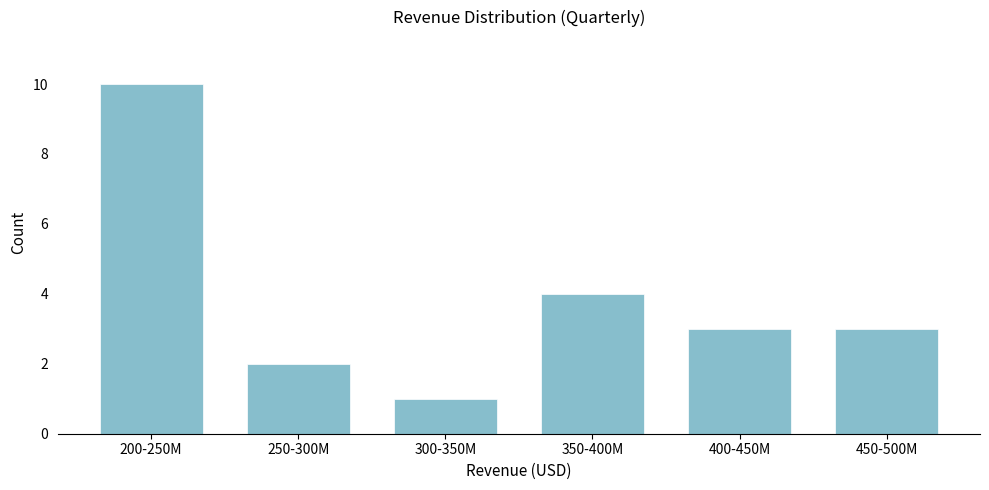

Reading left to right, what are all the values shown in this chart?

200-250M=10	250-300M=2	300-350M=1	350-400M=4	400-450M=3	450-500M=3